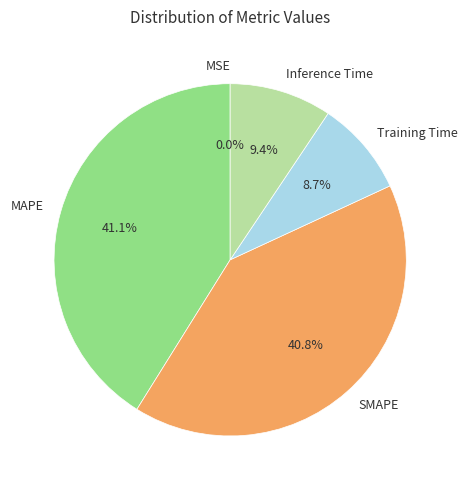

Which has a higher value, Inference Time or MAPE?

MAPE